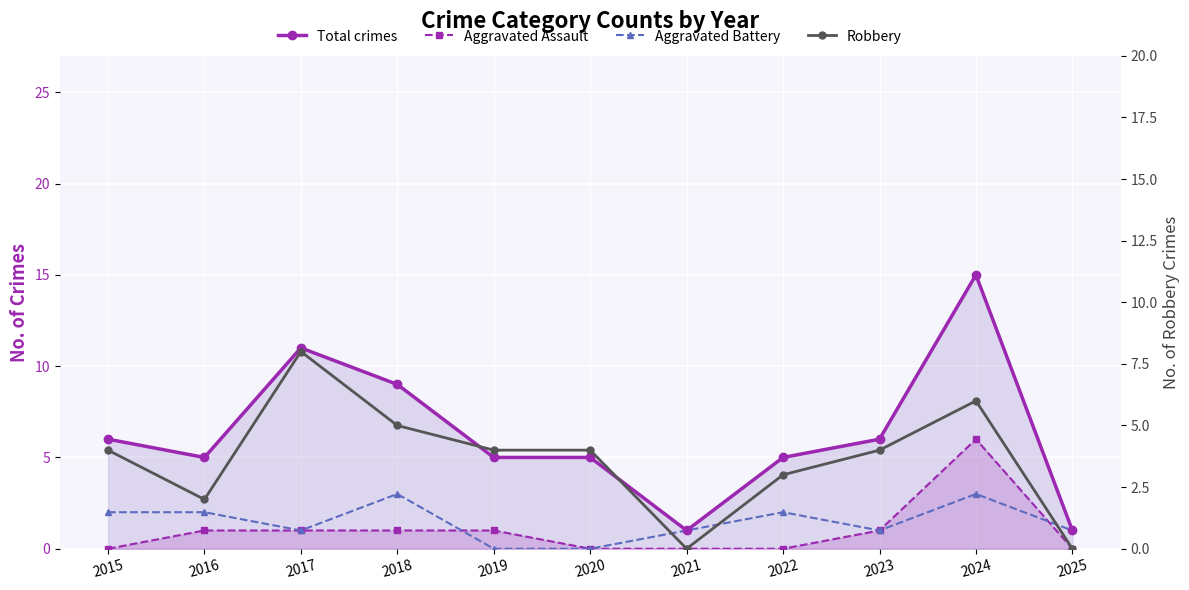

How many Aggravated Battery values are between 1 and 2?

7